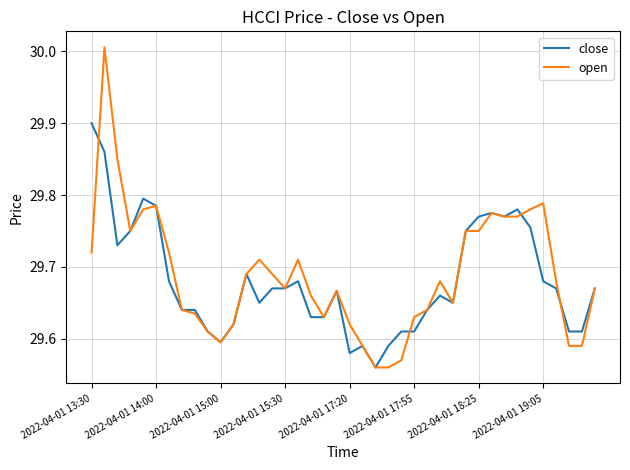

Rank the series by their maximum value, from lowest to highest.

close, open